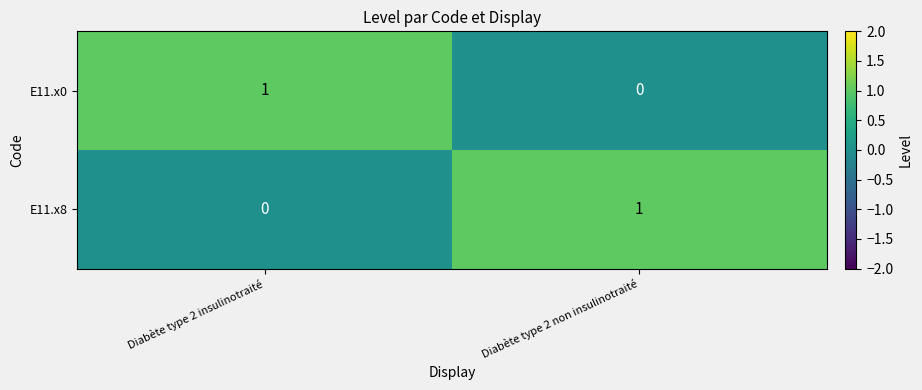

At how many categories does at least one series exceed 0?

2